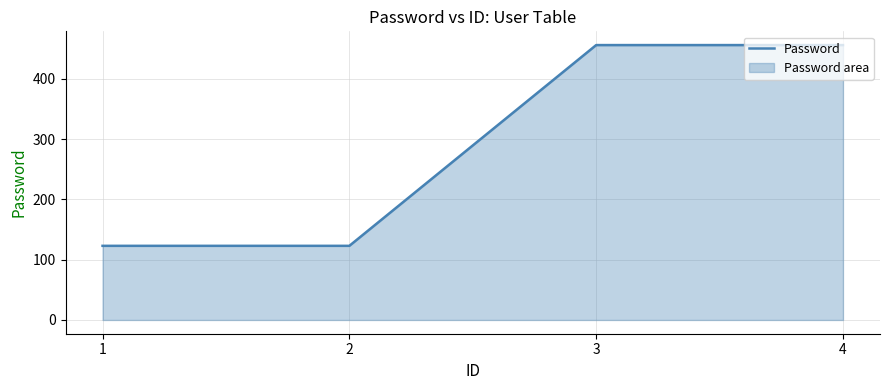

Reading left to right, list all the values displayed in this chart.

1=123	2=123	3=456	4=456